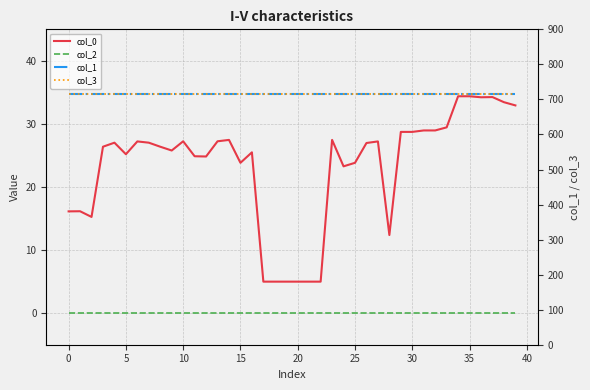

How many series are shown in this chart?

4